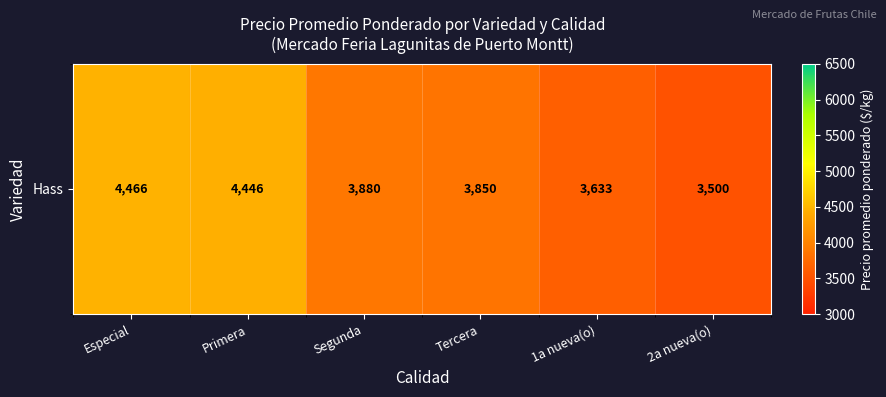

What is the average value?

3962.7